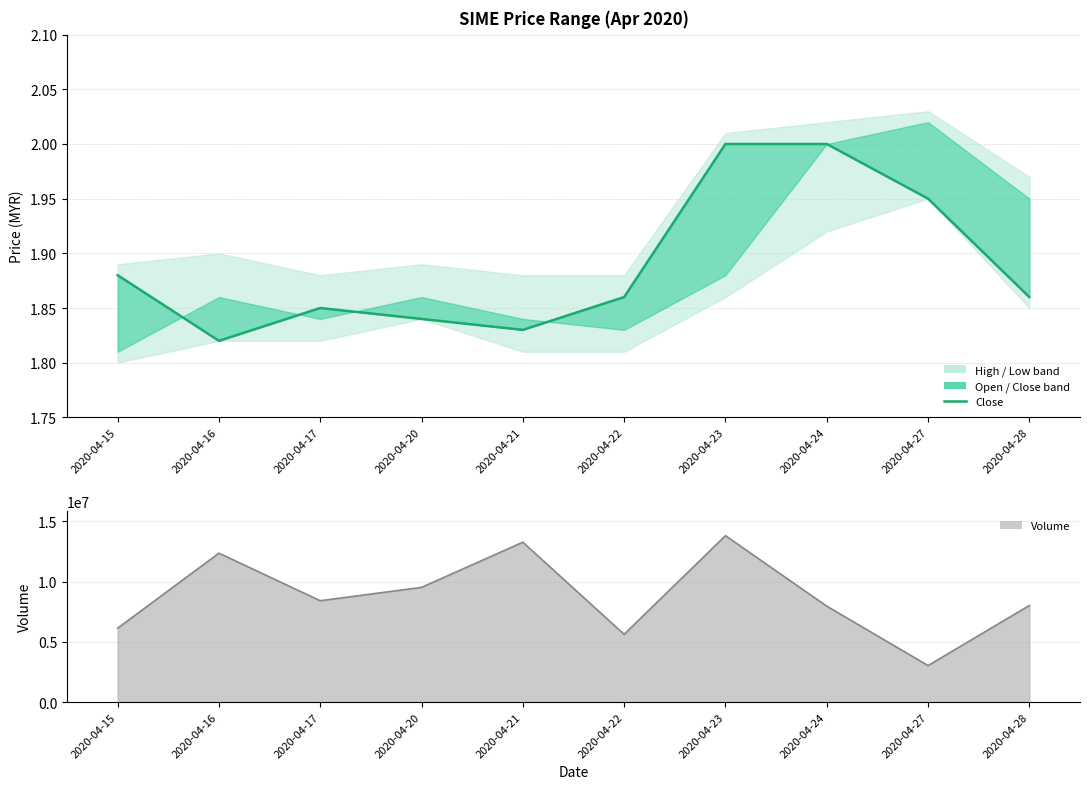

What is the difference between the maximum and minimum values in the close series?

0.2